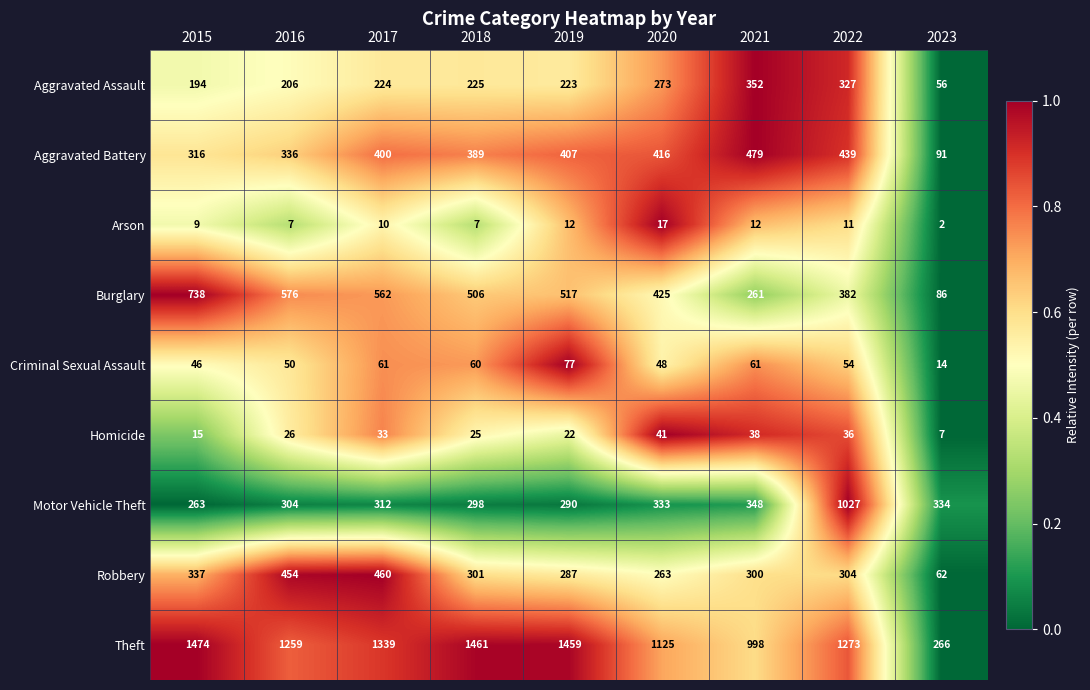

Which series has the largest total across all categories?

Theft